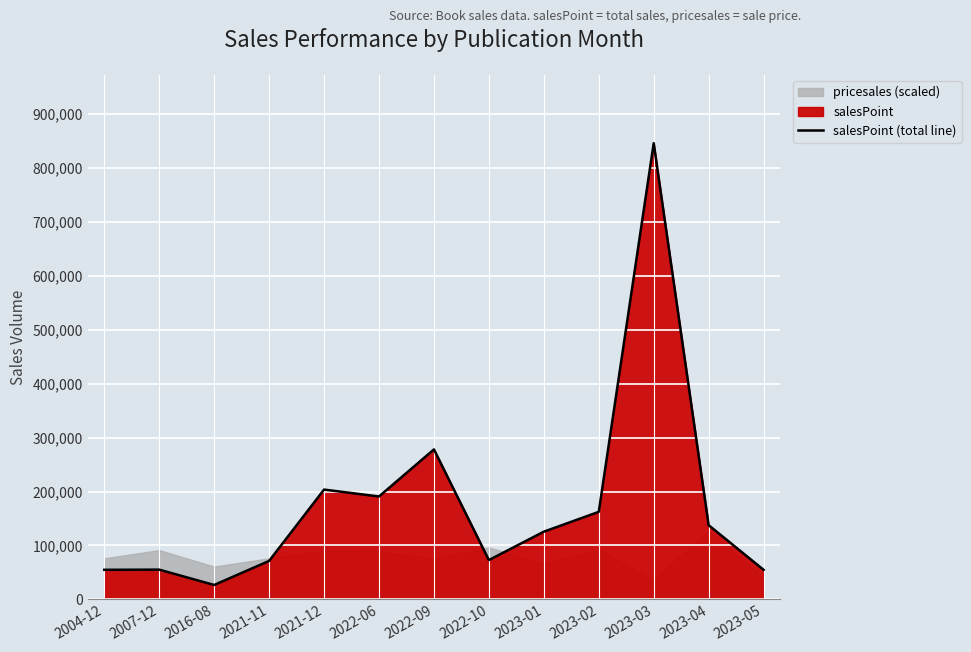

Reading left to right, extract all data points from this chart.

2004-12=54873	2007-12=55179	2016-08=26729	2021-11=71348	2021-12=203655	2022-06=190837	2022-09=278159	2022-10=72898	2023-01=125585	2023-02=162345	2023-03=846030	2023-04=137645	2023-05=54795